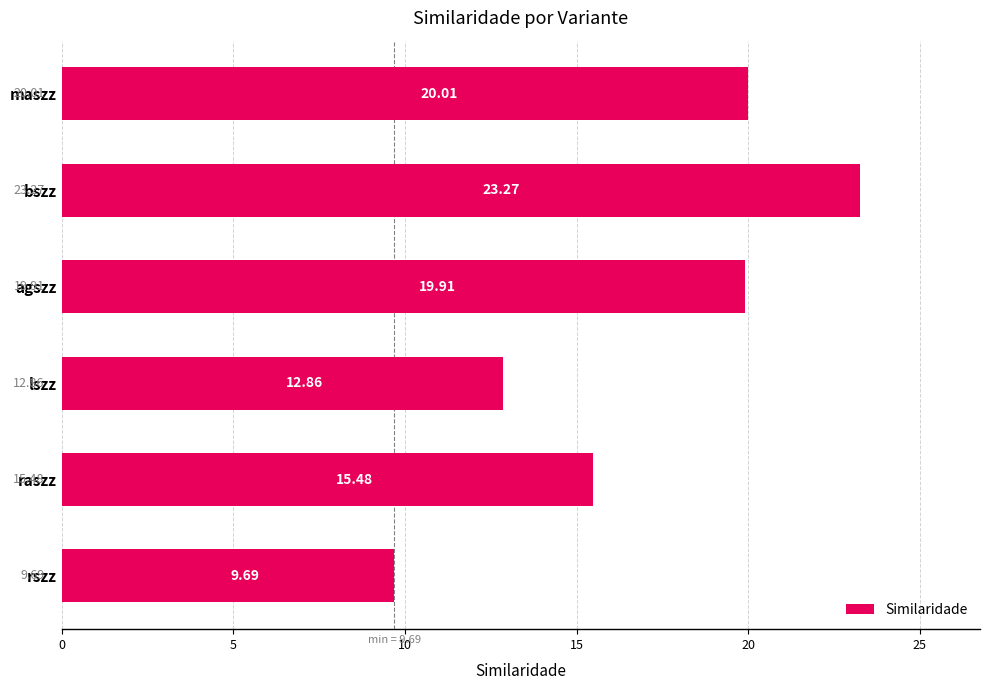

List the labels in order of value, largest first.

bszz, maszz, agszz, raszz, lszz, rszz